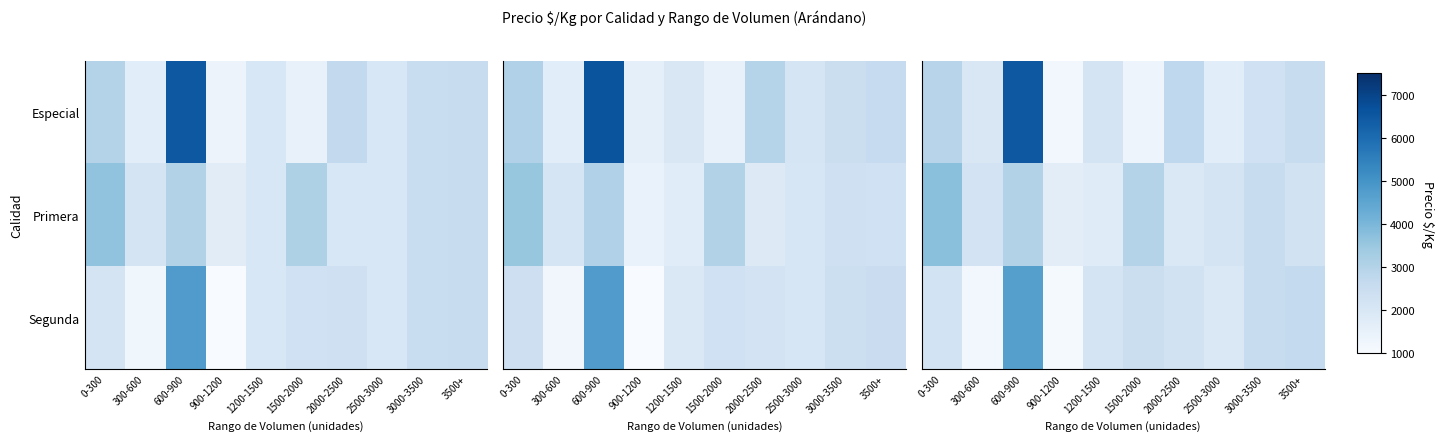

List the series in order of their peak value, lowest first.

Primera, Segunda, Especial